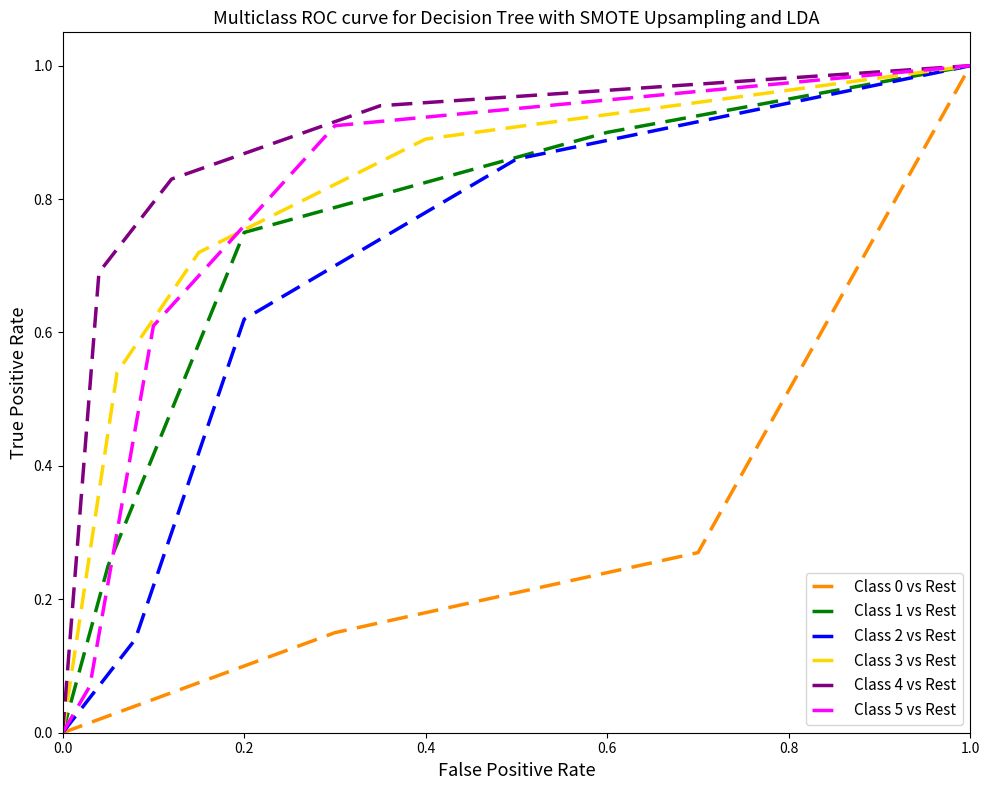

How many data points in Class 5 vs Rest are above 0?

4